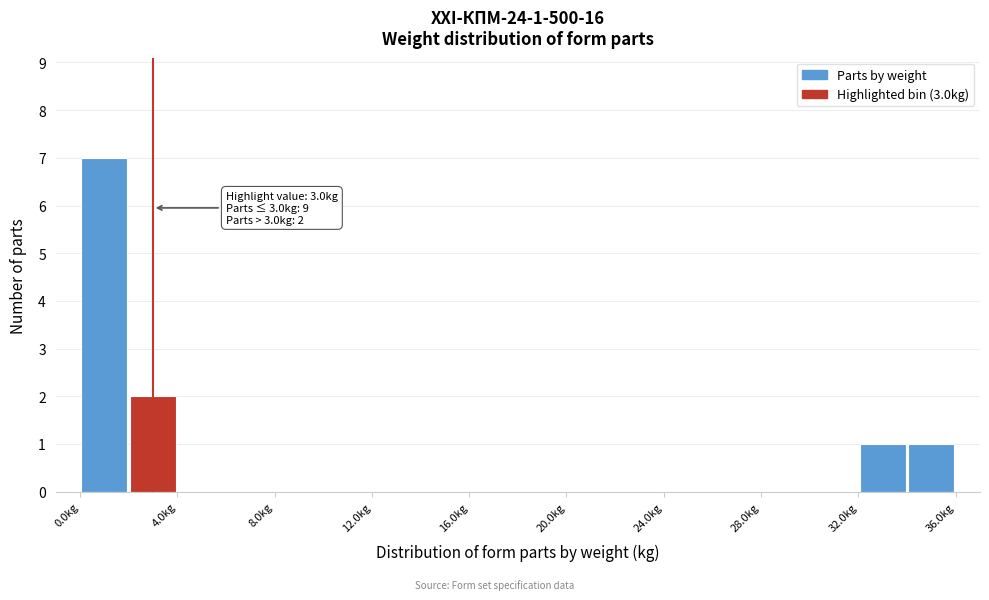

Over which range of the x-axis is the bar tallest?

0 to 2